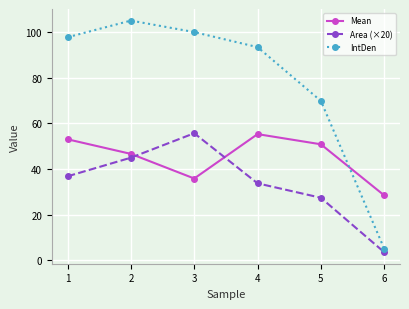

At which category does the chart reach its minimum across all series?

6